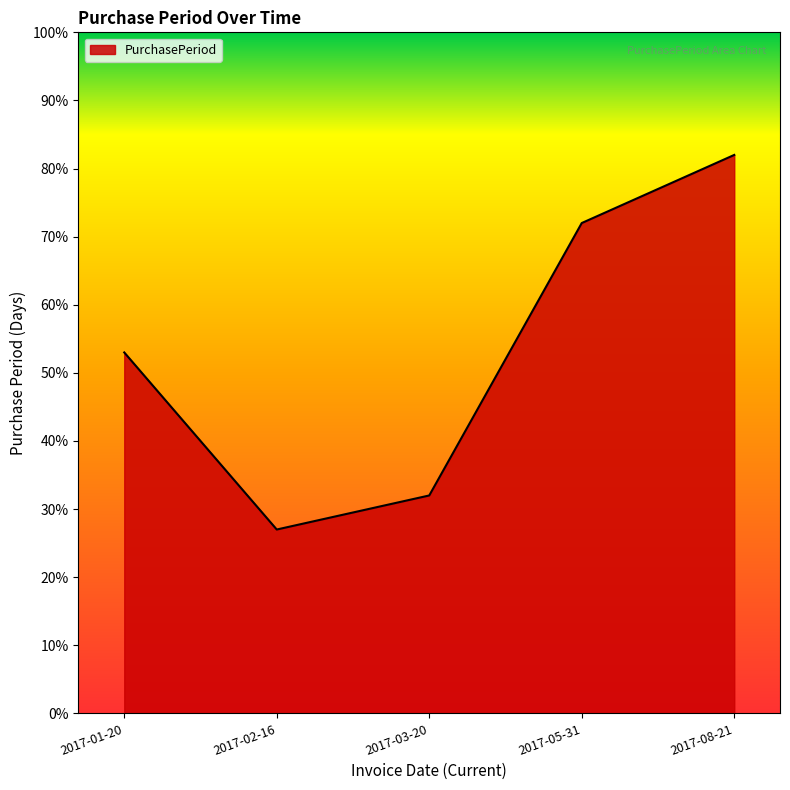

Where is the data nearest to the value 54?

2017-01-20